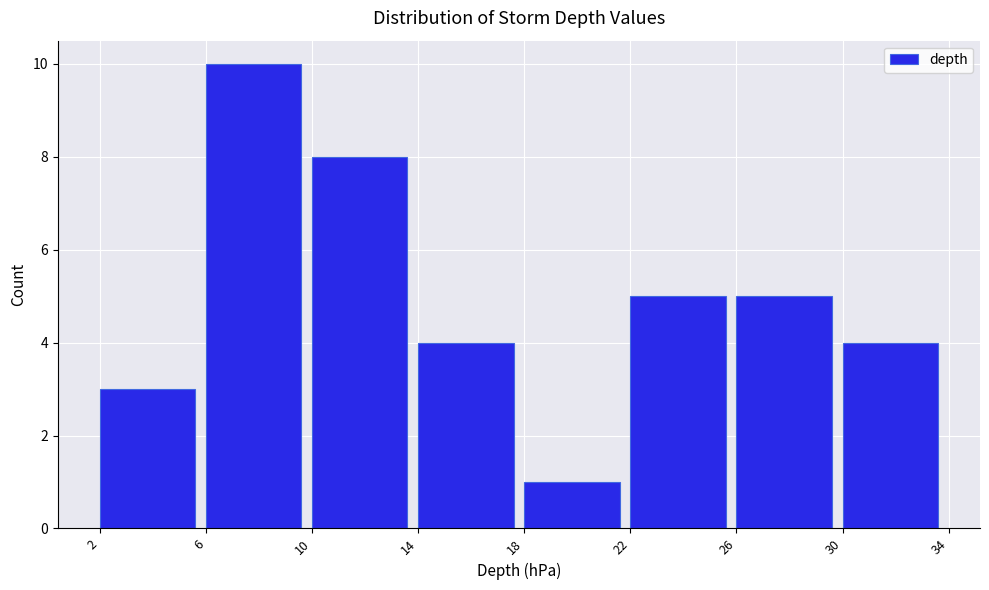

Reading left to right, transcribe this chart: for each bar, give the range it covers on the x-axis and its height. The values are not printed on the chart, so give them approximately, as read against the axis.

2 to 6: 3
6 to 10: 10
10 to 14: 8
14 to 18: 4
18 to 22: 1
22 to 26: 5
26 to 30: 5
30 to 34: 4